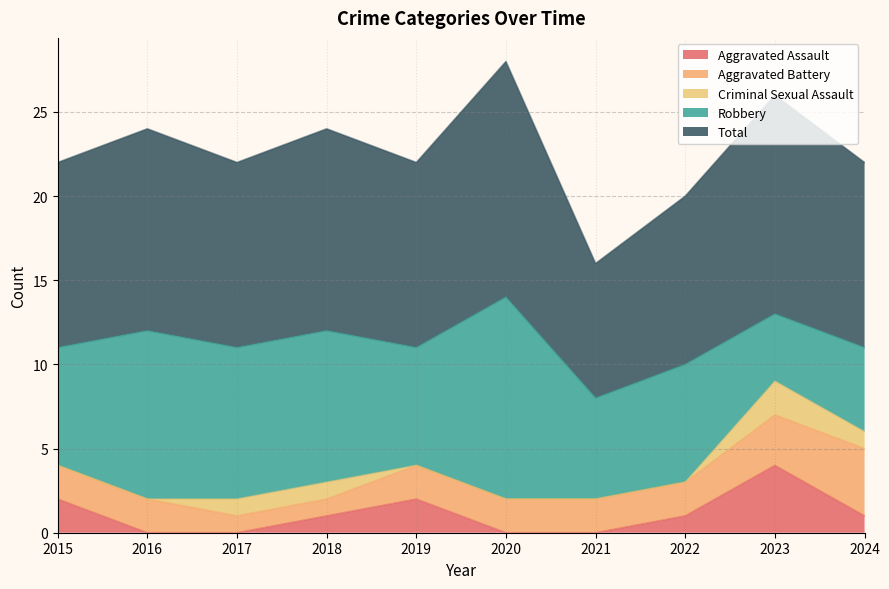

True or false: Total has a value of 12 at 2016.

True